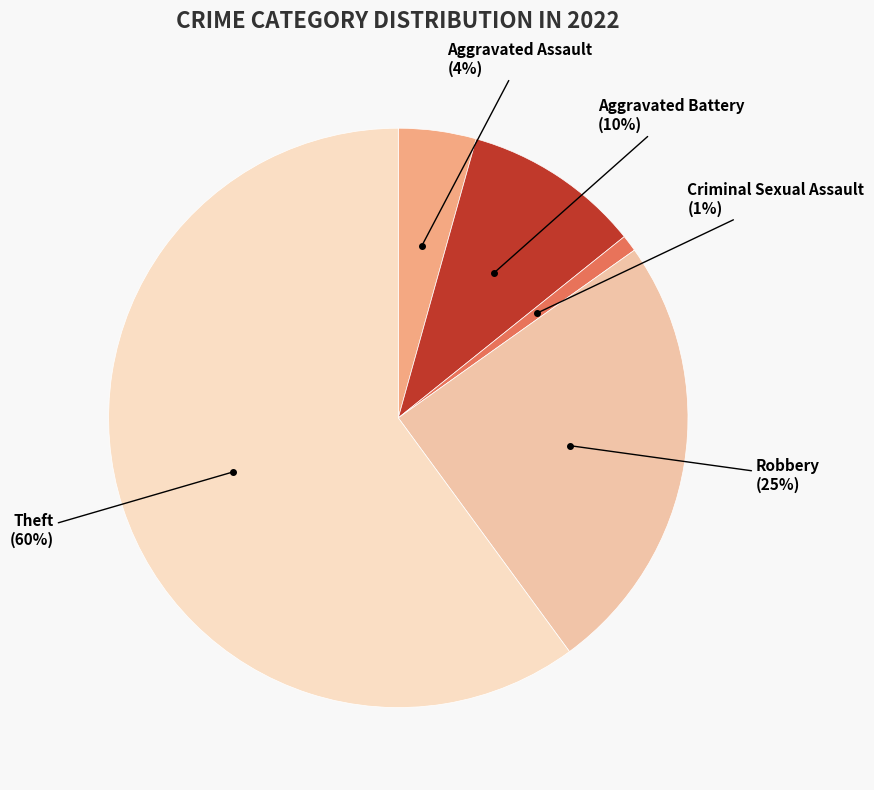

Which category has the biggest portion of the pie?

Theft